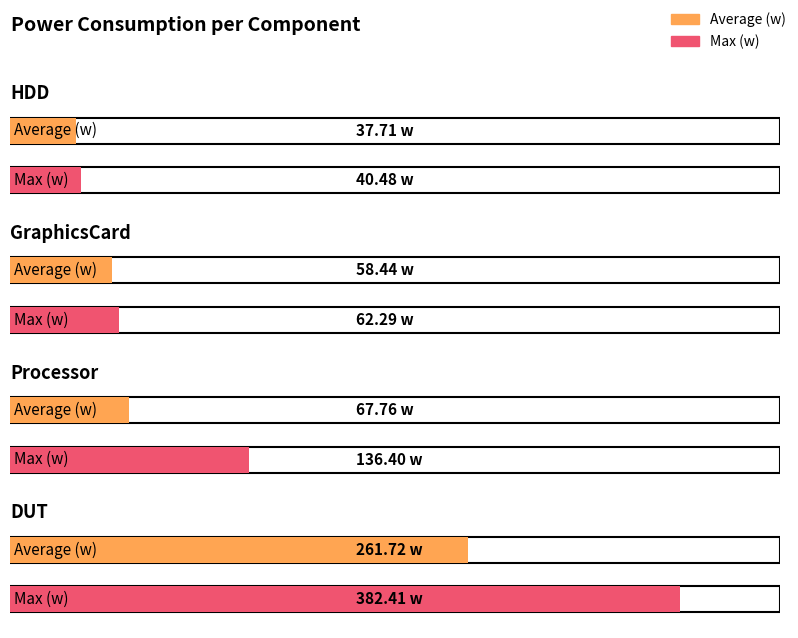

At how many categories does at least one series exceed 145?

1